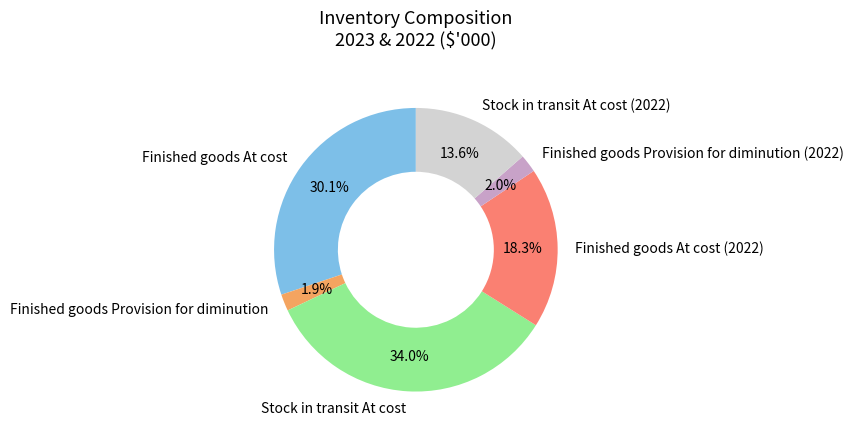

What is the total percentage of Stock in transit At cost and Stock in transit At cost (2022)?

47.6%